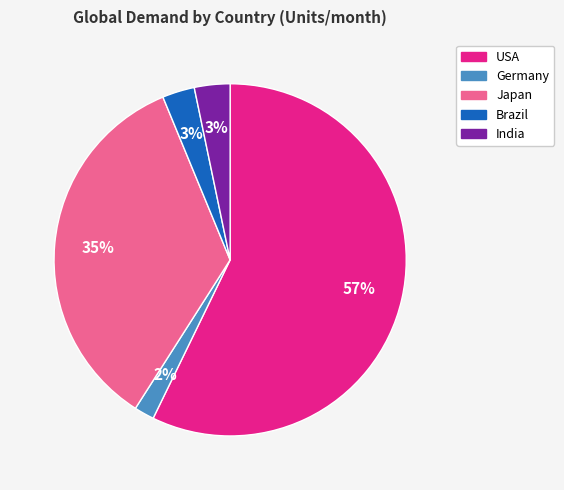

To the nearest percent, what portion does Germany represent?

2%